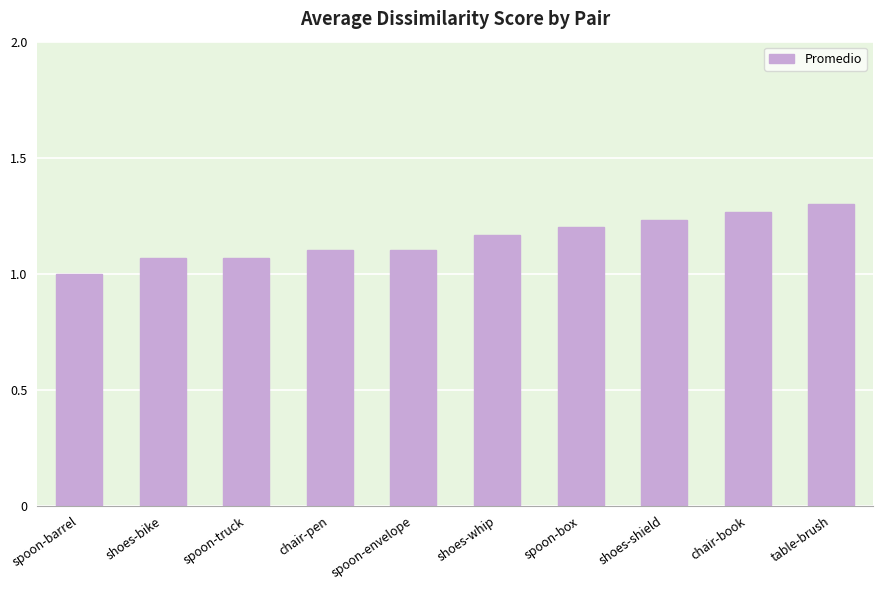

The value at shoes-whip is 1.2. True or false?

True